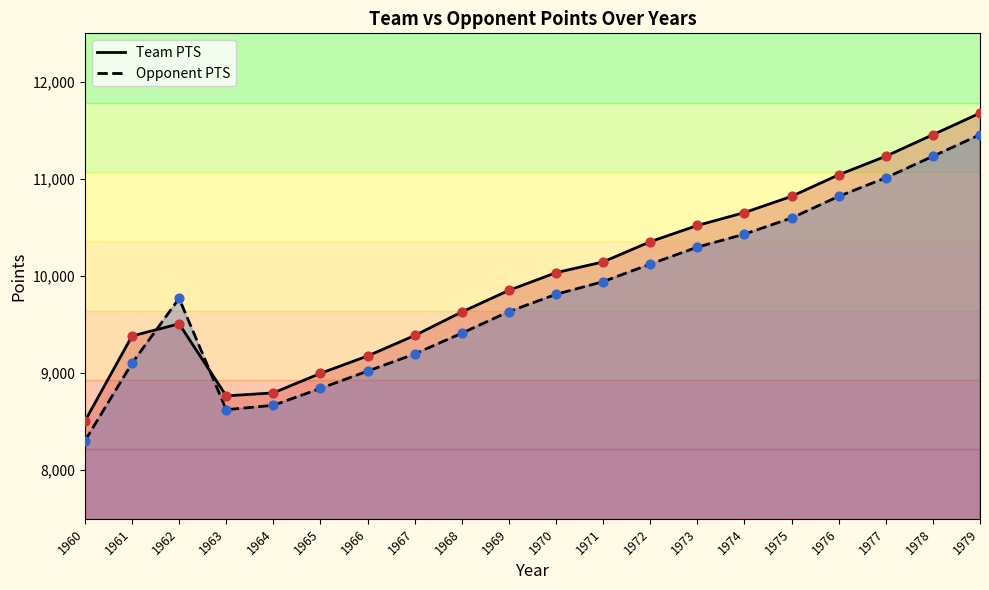

What is the total value across all series at 1966?

18198